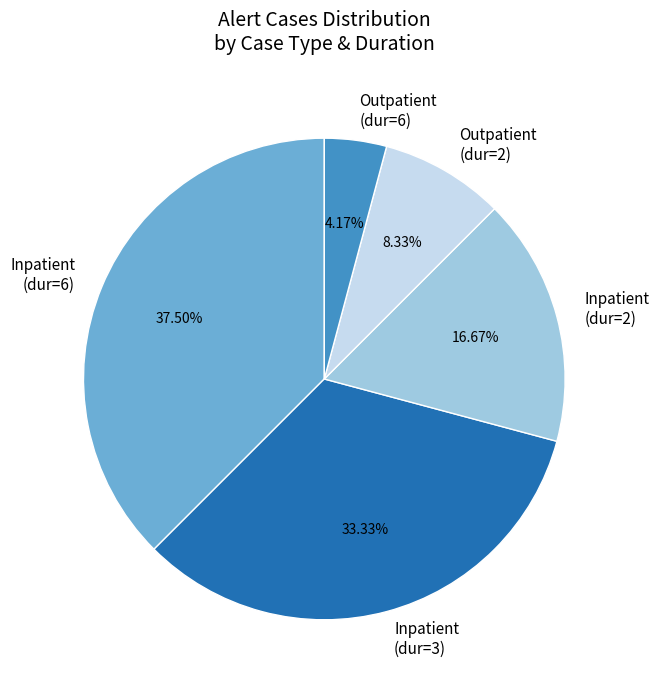

Is the sum of Outpatient (dur=2) and Inpatient (dur=3) greater than half?

No